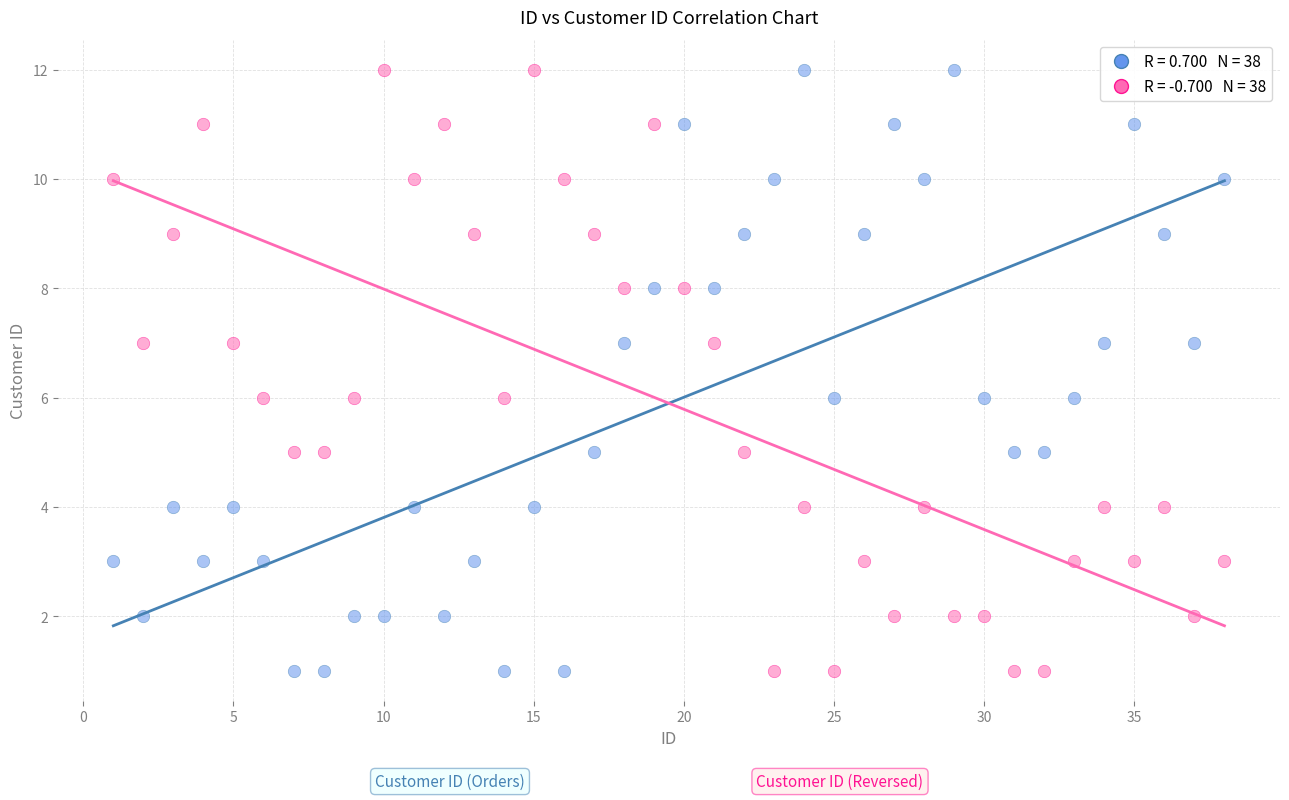

Across all data points, what is the range of X values (max minus min)?

37